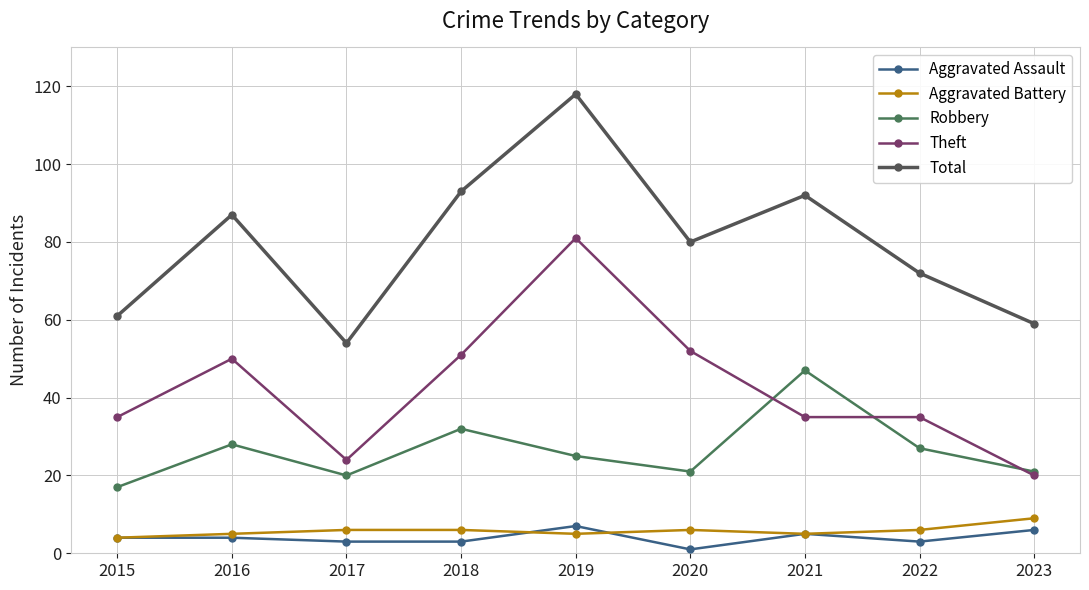

How many data points in Total are less than 80?

4